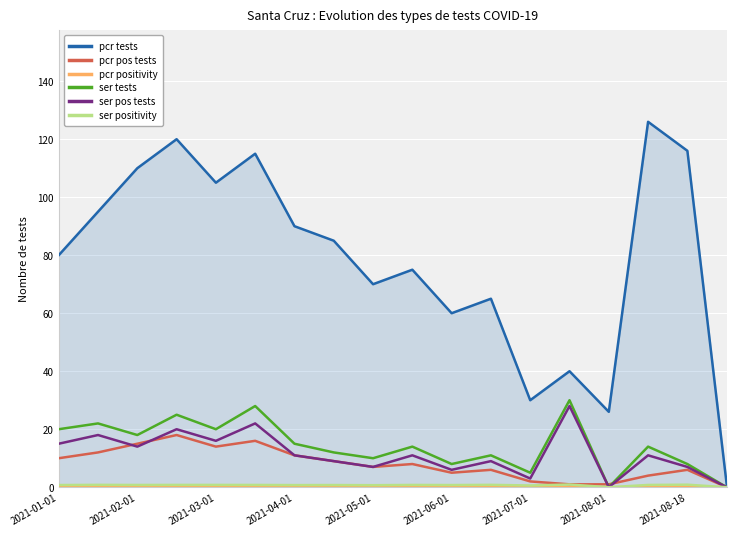

Which series has the widest spread of values?

pcr tests